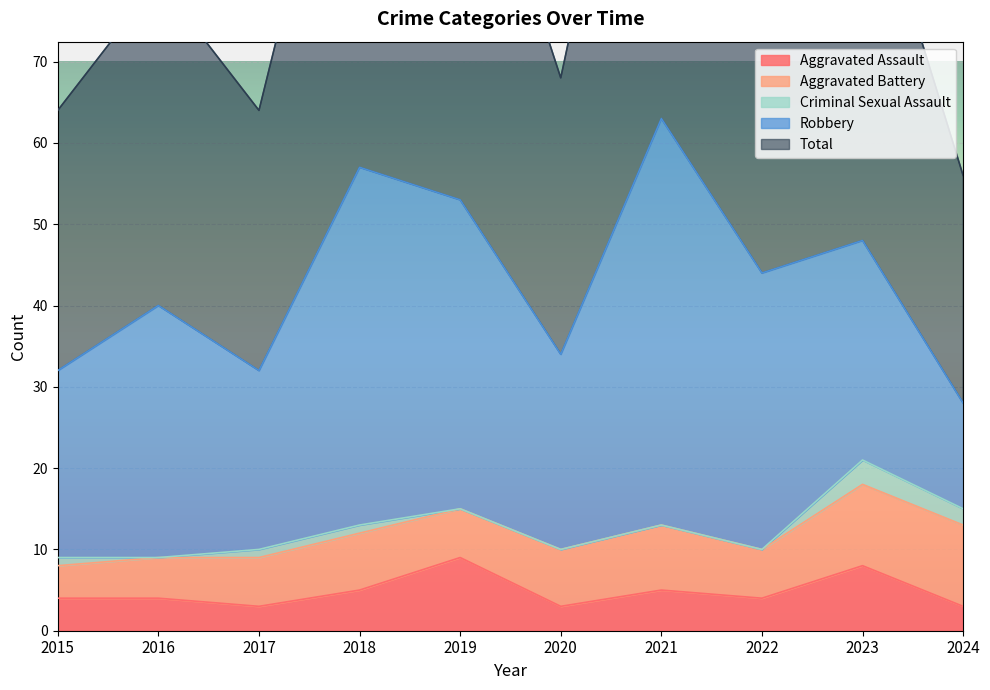

Between 2015 and 2017, which series saw the biggest shift?

Aggravated Battery